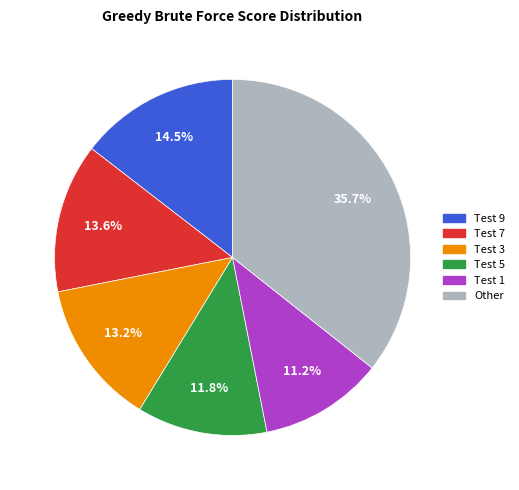

Does Other represent more than half of the total?

No